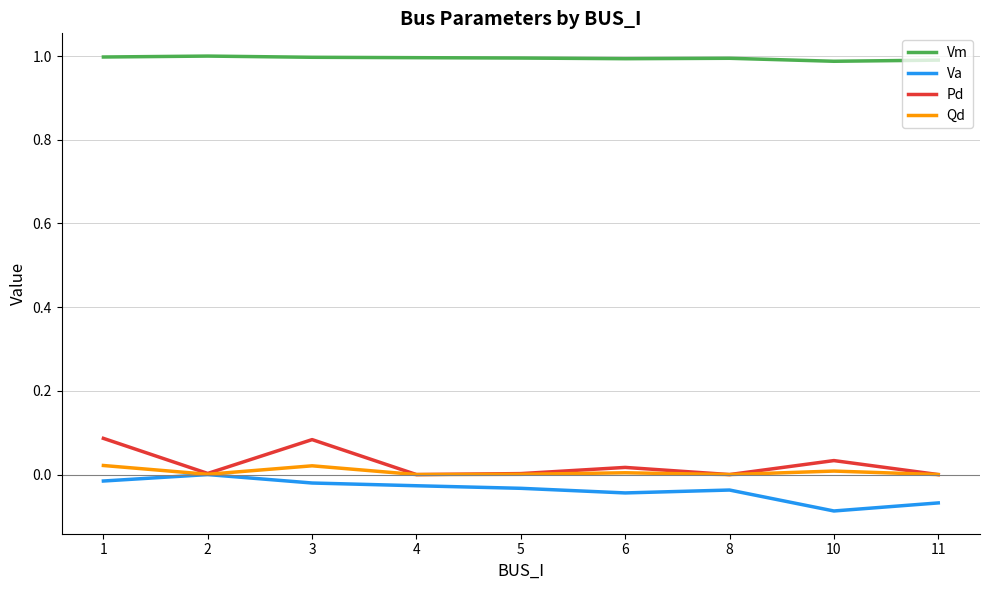

Which series has the largest total across all categories?

Vm